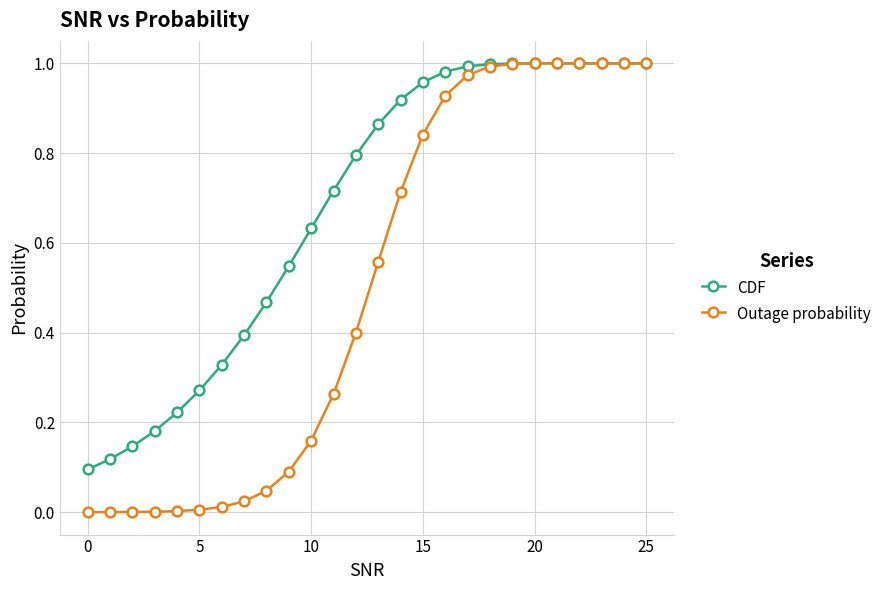

Which series has the widest spread of values?

Outage probability